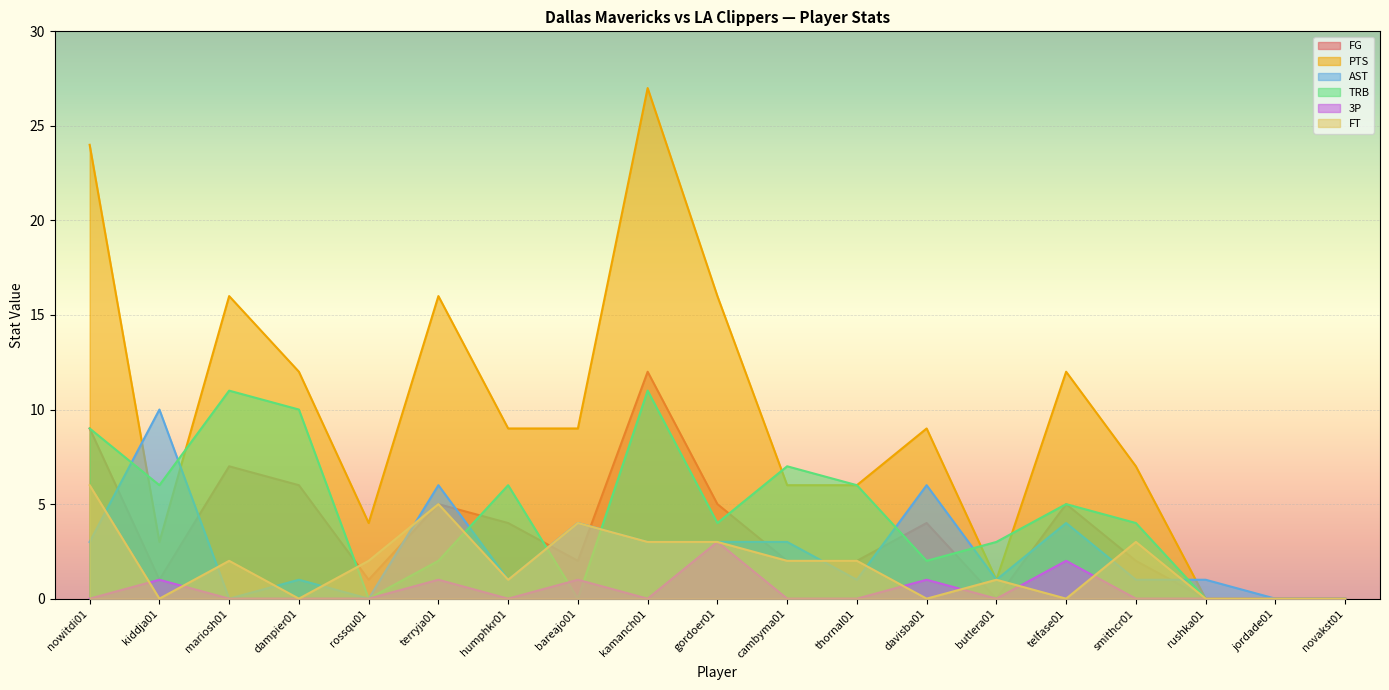

At which category does 3P reach its first local valley?

humphkr01